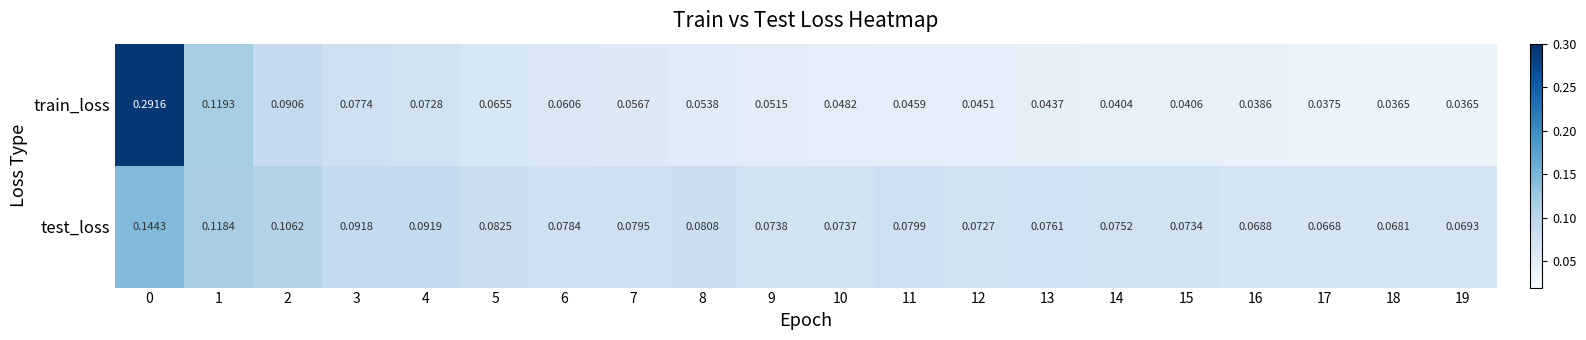

Which series has the widest spread of values?

train_loss